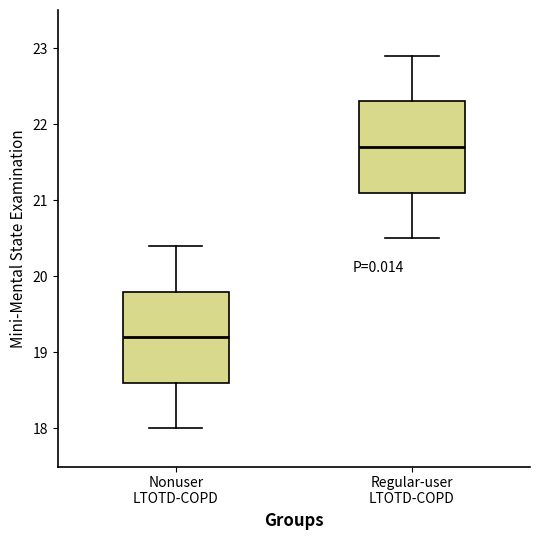

Reading left to right, transcribe this box plot: for each box, give where its median line is, the range the box spans, and where its two whiskers end, as read against the y-axis. The values are not printed on the chart, so give them approximately, as read against the axis.

Nonuser LTOTD-COPD: median 19.2, box 18.6 to 19.8, whiskers 18.0 to 20.4
Regular-user LTOTD-COPD: median 21.7, box 21.1 to 22.3, whiskers 20.5 to 22.9